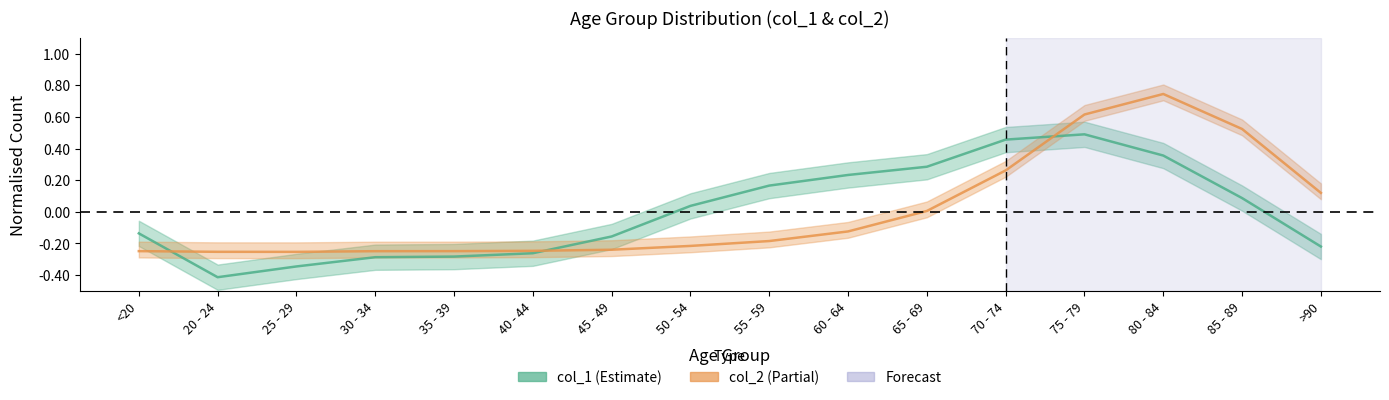

List the labels in order of col_2 value, largest first.

80 - 84, 75 - 79, 85 - 89, 70 - 74, >90, 65 - 69, 60 - 64, 55 - 59, 50 - 54, 45 - 49, 40 - 44, <20, 35 - 39, 30 - 34, 20 - 24, 25 - 29